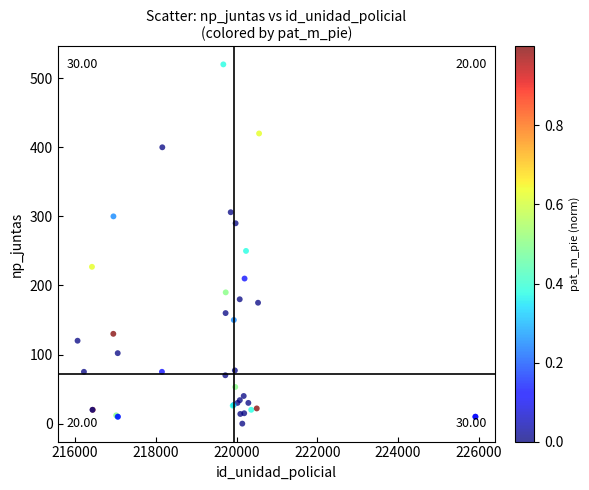

What Y value in the scatter plot is closest to 260?

250